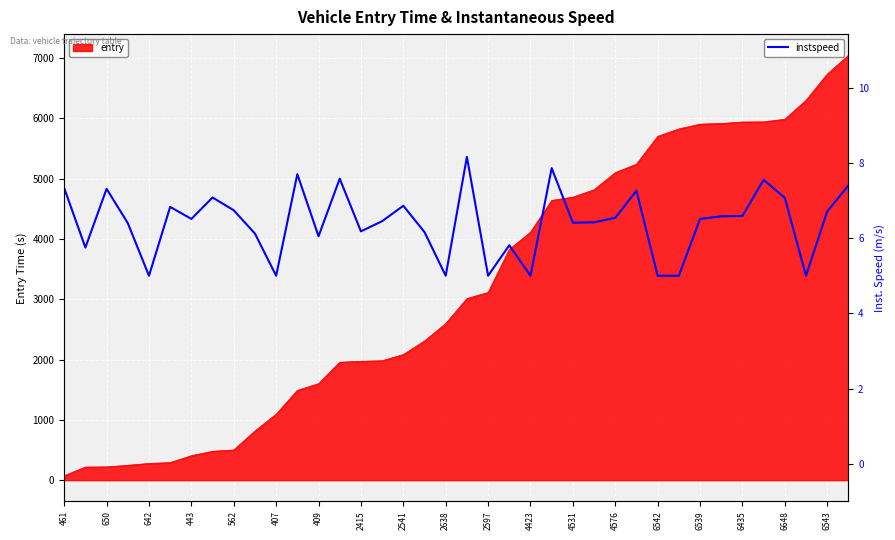

What is the difference between the maximum and second lowest values?

3.2